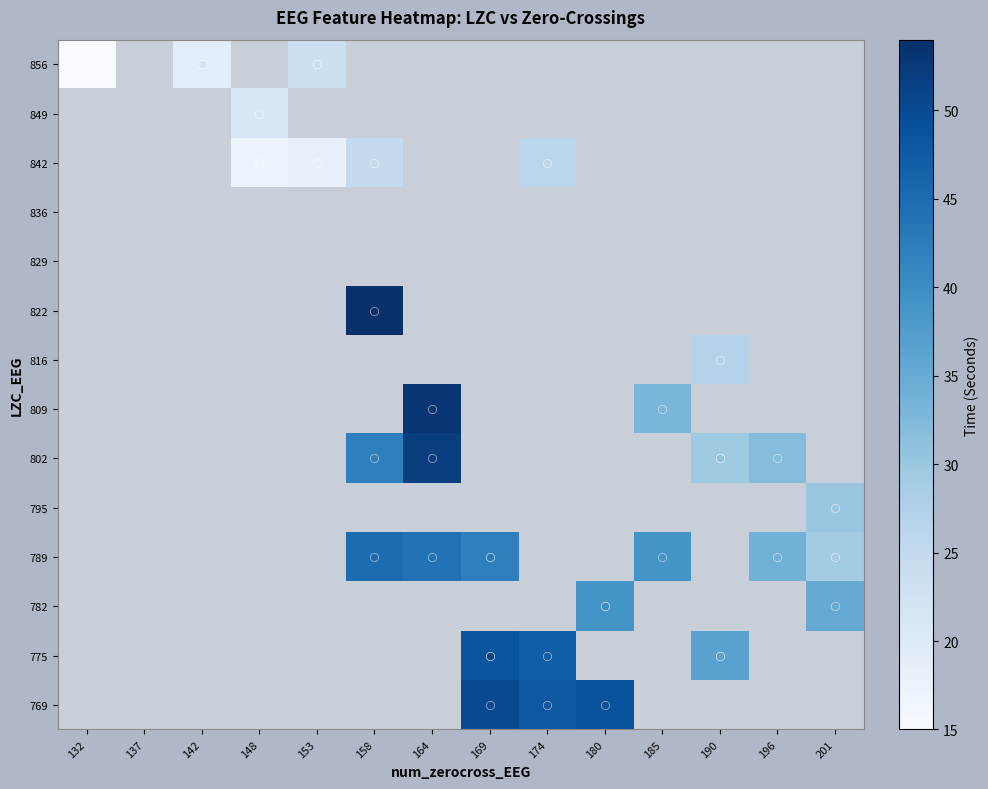

How many series are shown in this chart?

14